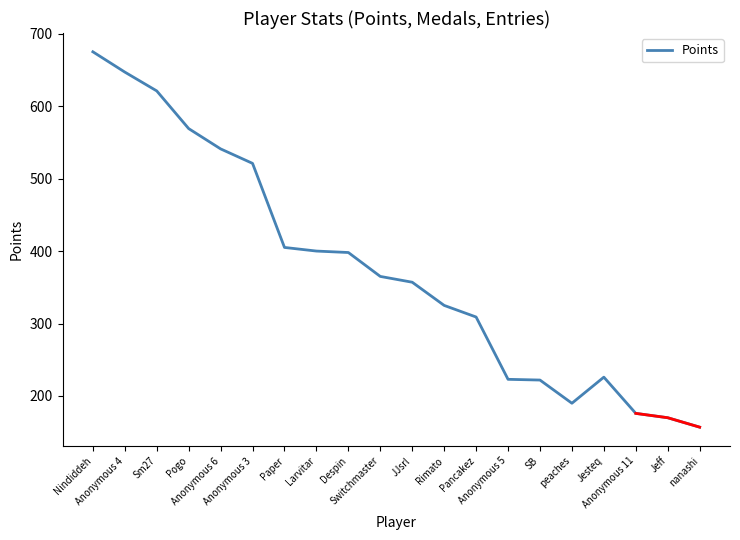

How many interior local valleys (lower than both neighbors) does the data have?

1